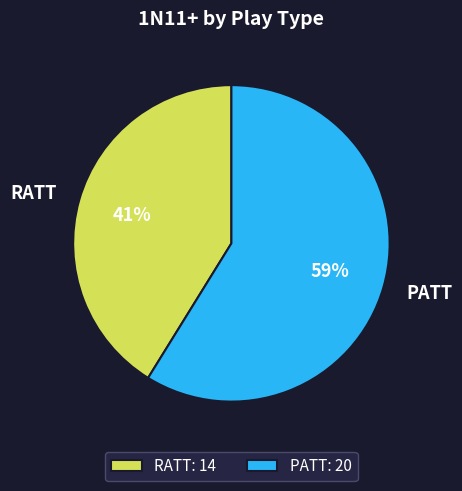

Which category has the biggest portion of the pie?

PATT